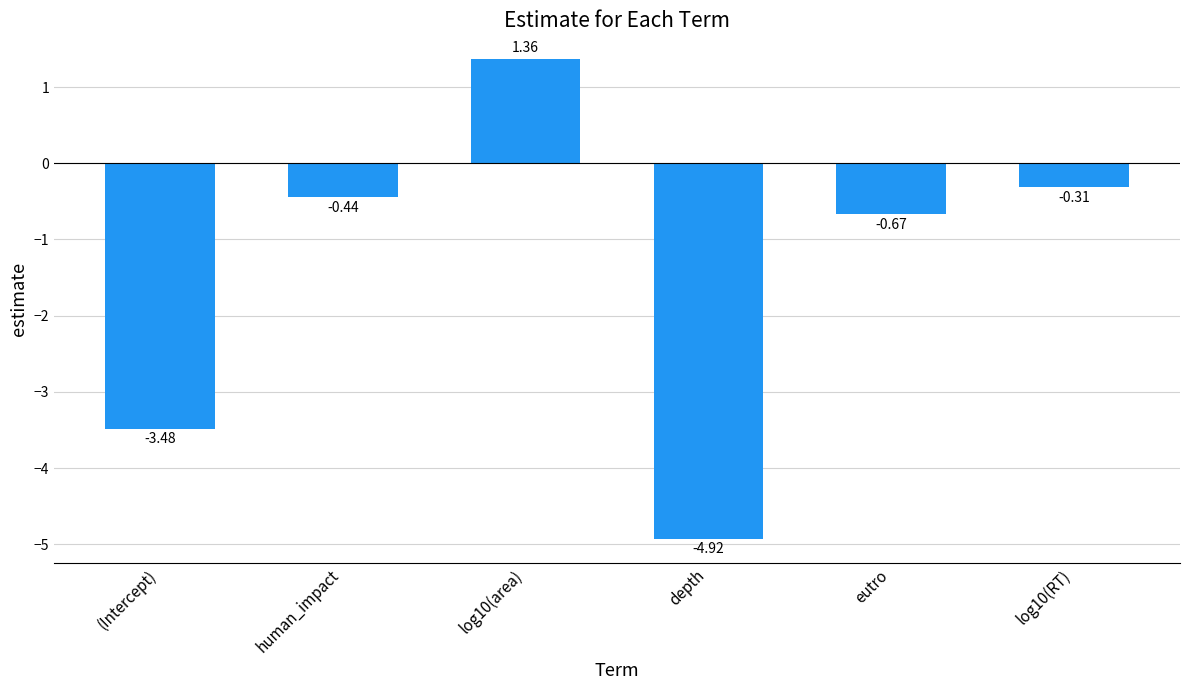

Rank the categories by value from lowest to highest.

depth, (Intercept), eutro, human_impact, log10(RT), log10(area)